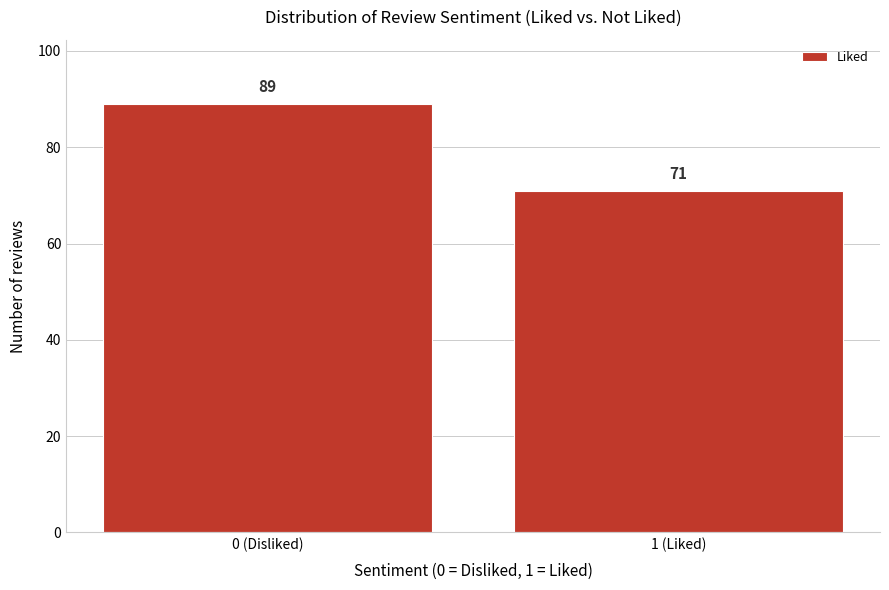

Reading left to right, what are all the values shown in this chart?

0 (Disliked)=89	1 (Liked)=71